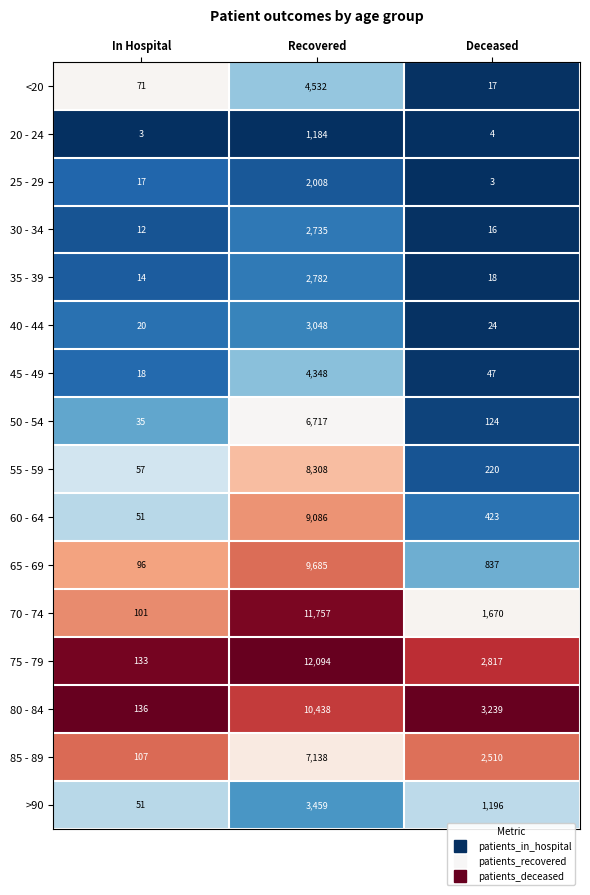

Rank the series by their maximum value, from lowest to highest.

20 - 24, 25 - 29, 30 - 34, 35 - 39, 40 - 44, >90, 45 - 49, <20, 50 - 54, 85 - 89, 55 - 59, 60 - 64, 65 - 69, 80 - 84, 70 - 74, 75 - 79